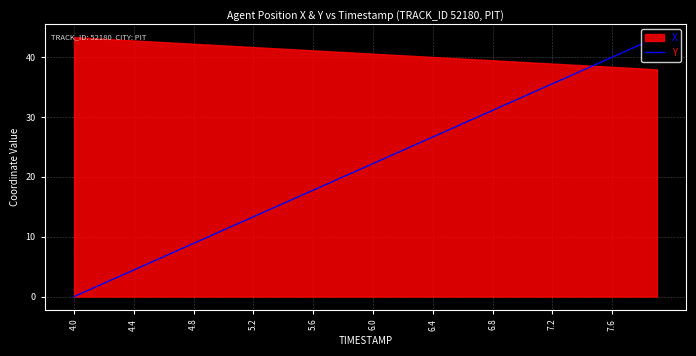

Which category has the lowest value in the Y series?

4.0